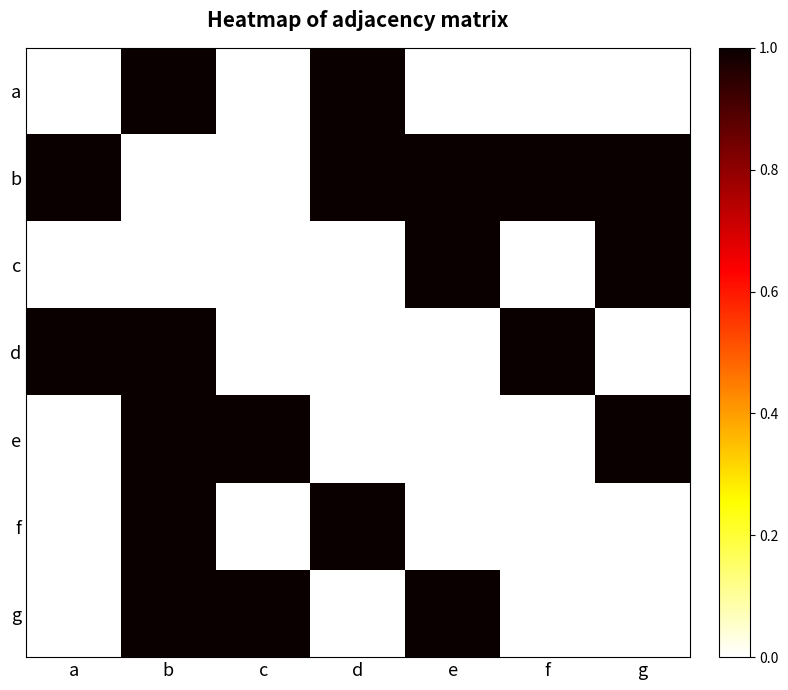

Reading right to left, extract all data points from this chart.

a: g=0	f=0	e=0	d=1	c=0	b=1	a=0
b: g=1	f=1	e=1	d=1	c=0	b=0	a=1
c: g=1	f=0	e=1	d=0	c=0	b=0	a=0
d: g=0	f=1	e=0	d=0	c=0	b=1	a=1
e: g=1	f=0	e=0	d=0	c=1	b=1	a=0
f: g=0	f=0	e=0	d=1	c=0	b=1	a=0
g: g=0	f=0	e=1	d=0	c=1	b=1	a=0